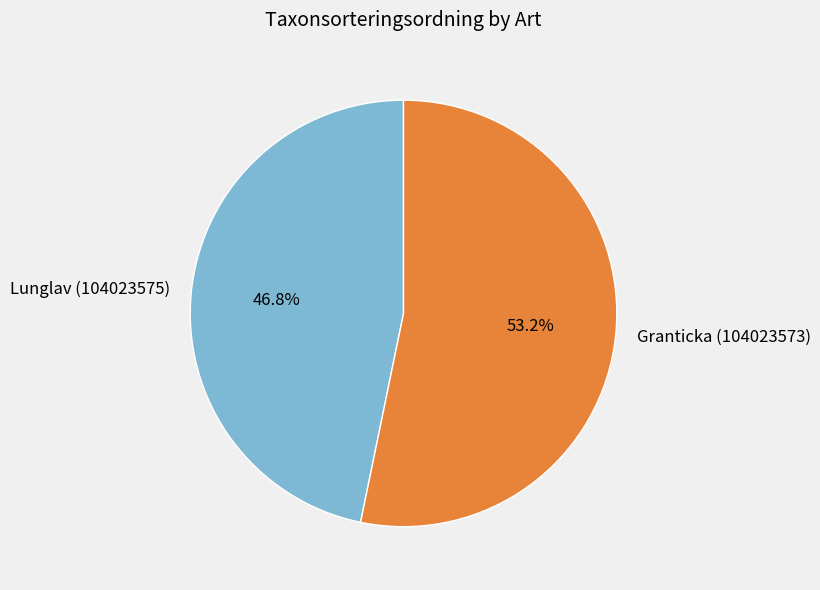

What percentage do Lunglav (104023575) and Granticka (104023573) together represent?

100.0%